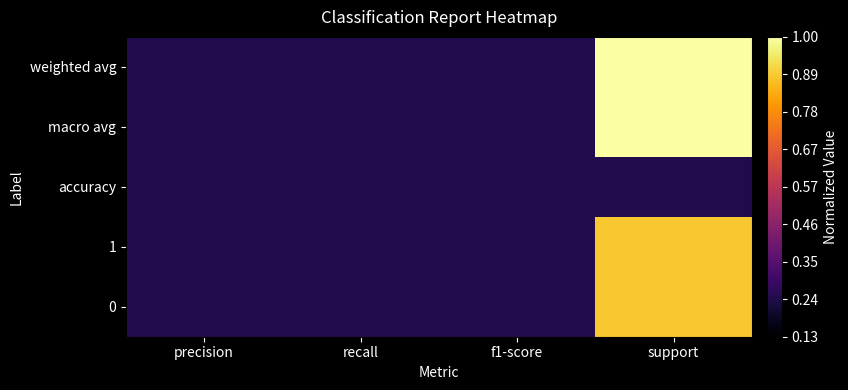

At how many categories does at least one series exceed 0?

4